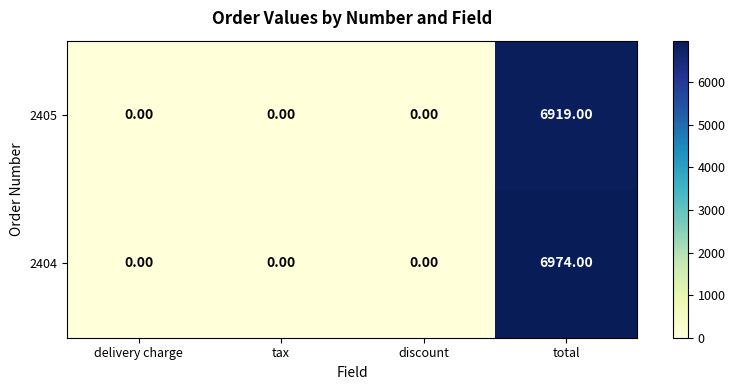

Which series has the largest total across all categories?

2404